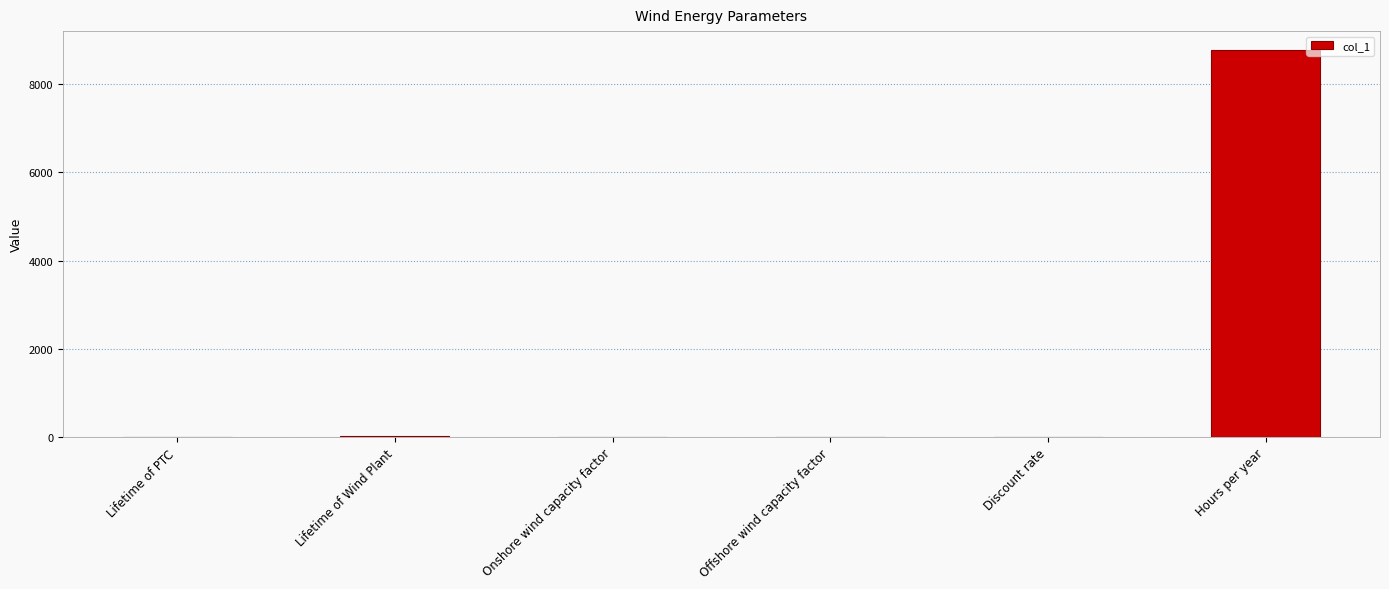

The chart shows a value of 13341.6 at Hours per year. True or false?

False